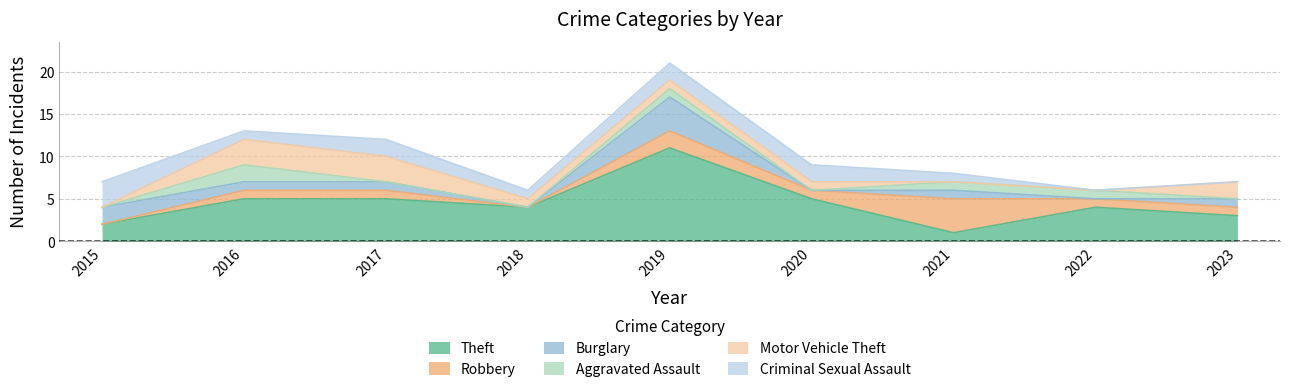

How many distinct data groups are displayed?

6